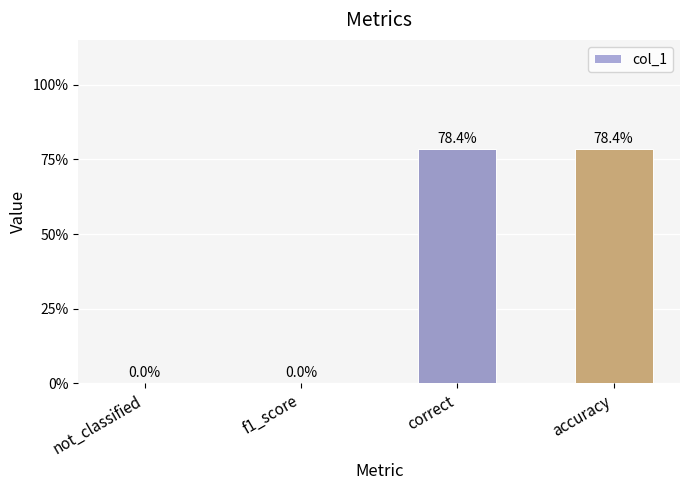

Are the bars horizontal?

No